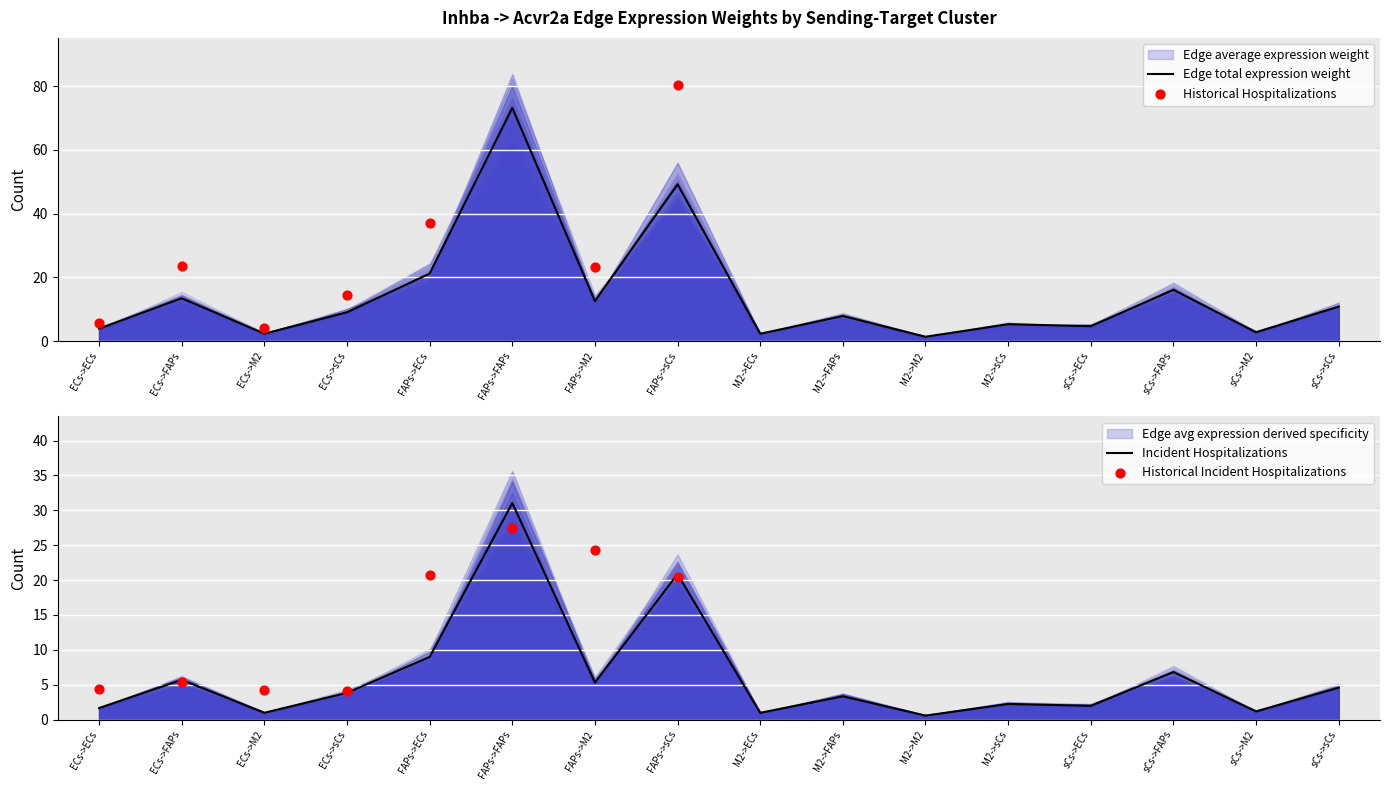

What is the total value across all series at ECs->M2?

3.3